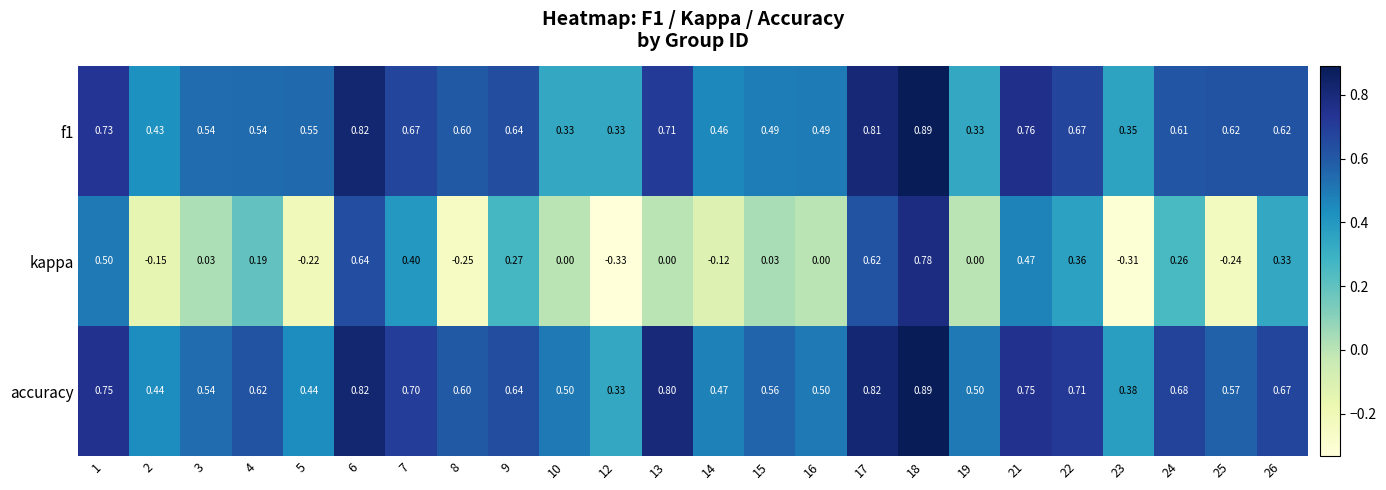

Which series has the largest total across all categories?

accuracy